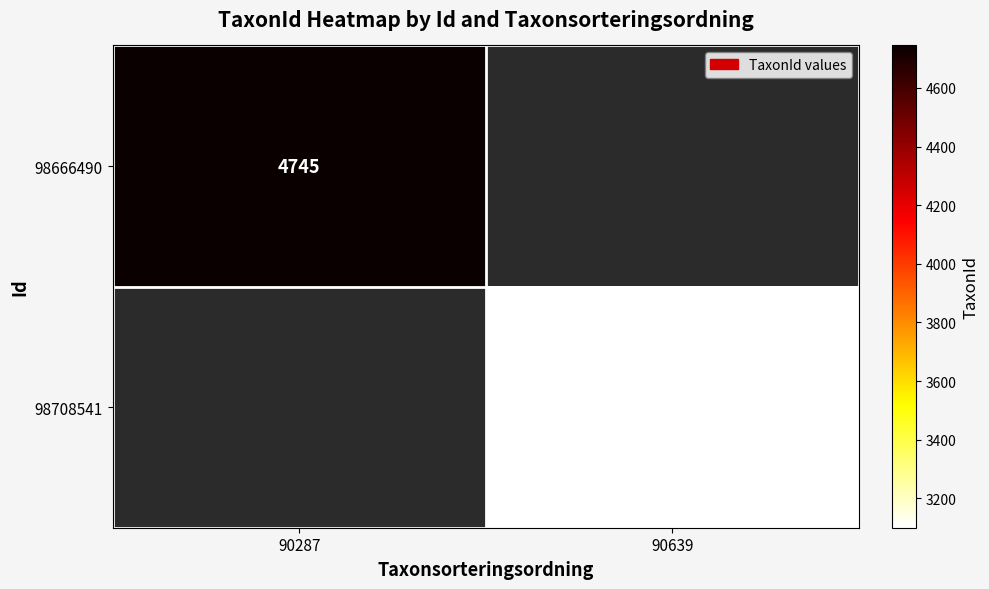

Is it true that 98666490 equals 4745 at 90287?

True